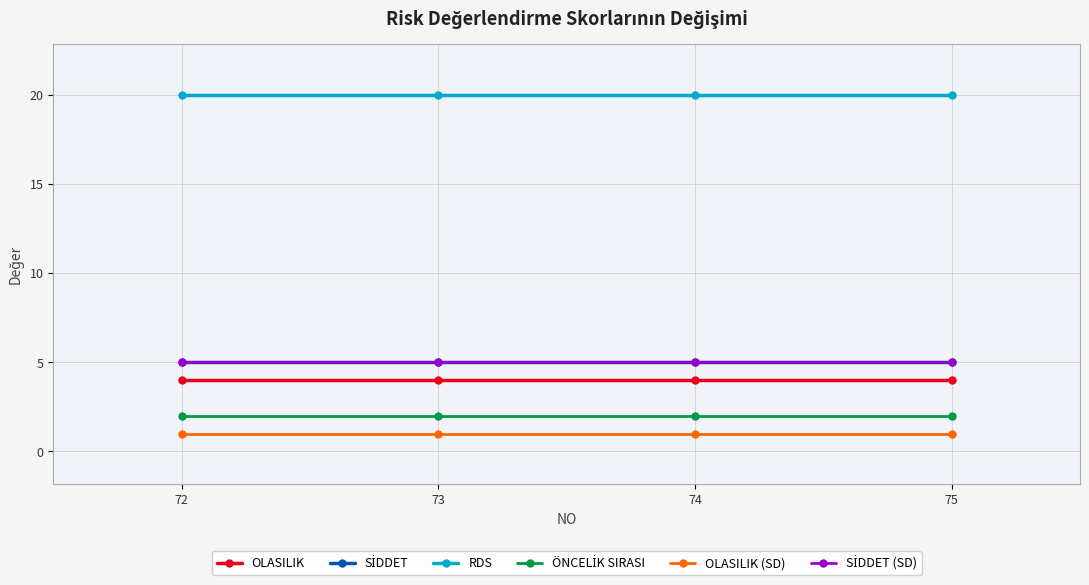

True or false: OLASILIK and RDS cross at least once.

False